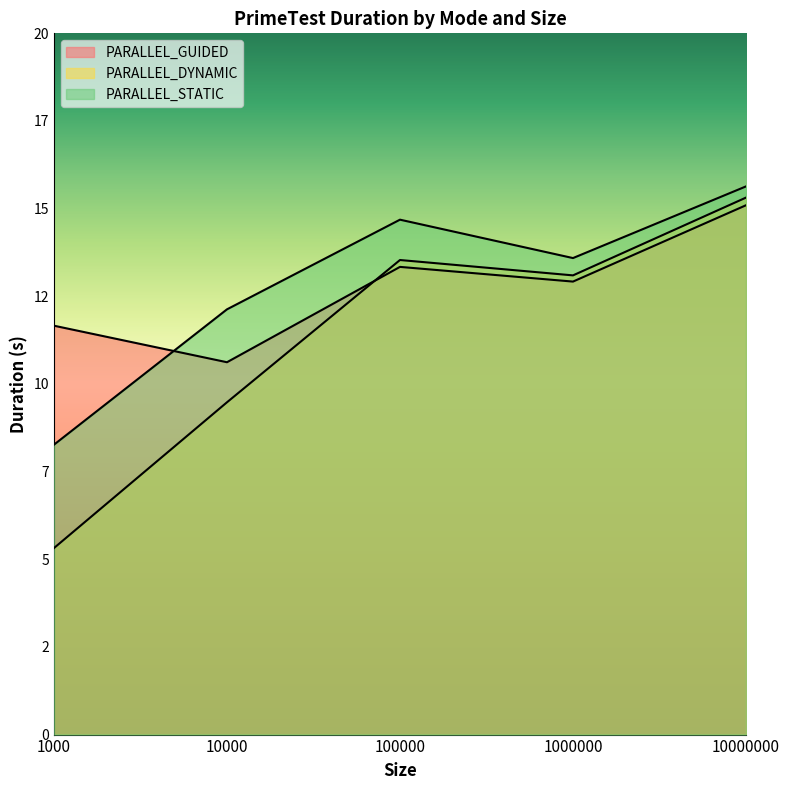

True or false: PARALLEL_STATIC and PARALLEL_DYNAMIC cross at least once.

False